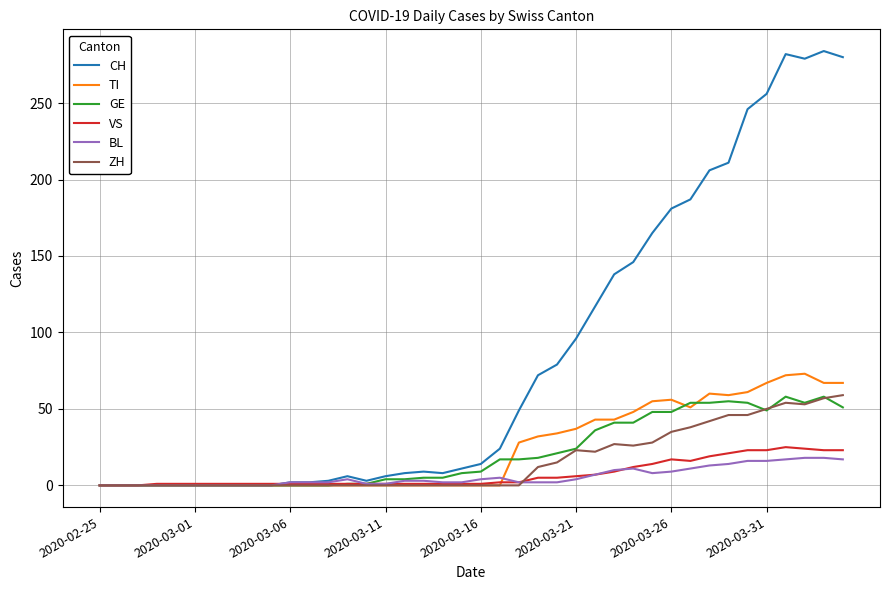

Which series has the largest total across all categories?

CH